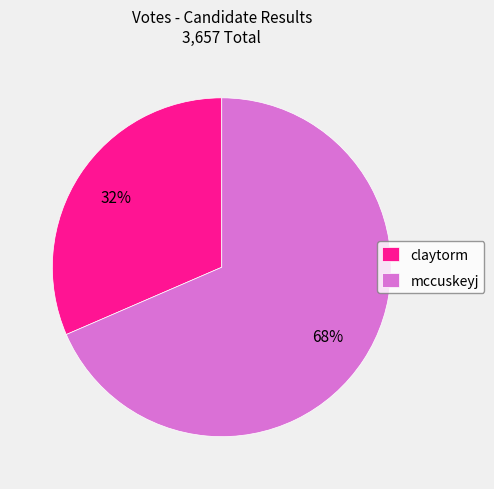

To the nearest percent, what is the combined percentage of mccuskeyj and claytorm?

100%